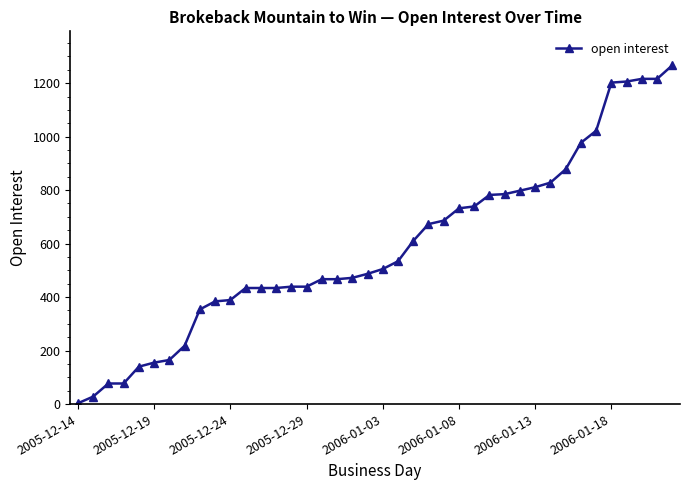

What is the difference between the second highest and minimum values?

1213